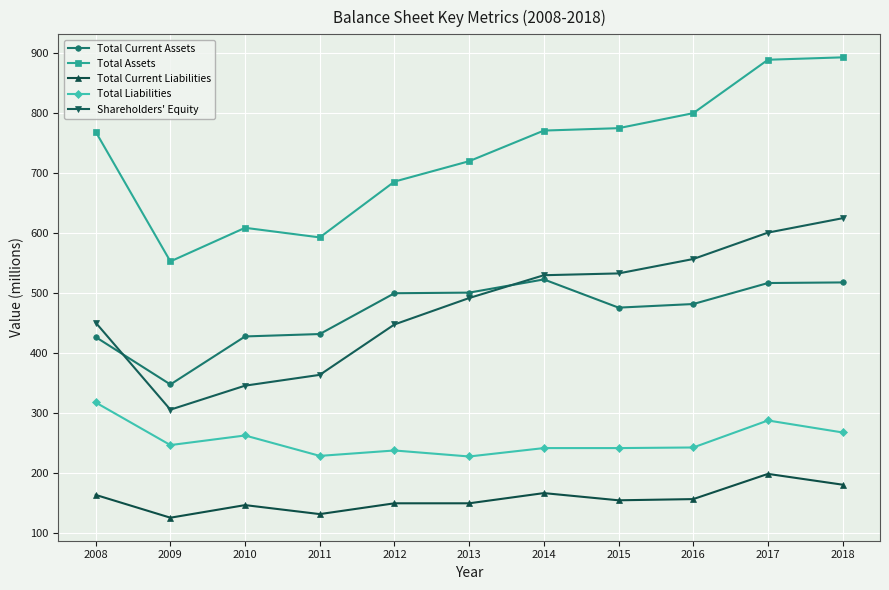

True or false: Total Current Assets has a value of 469 at 2009.

False